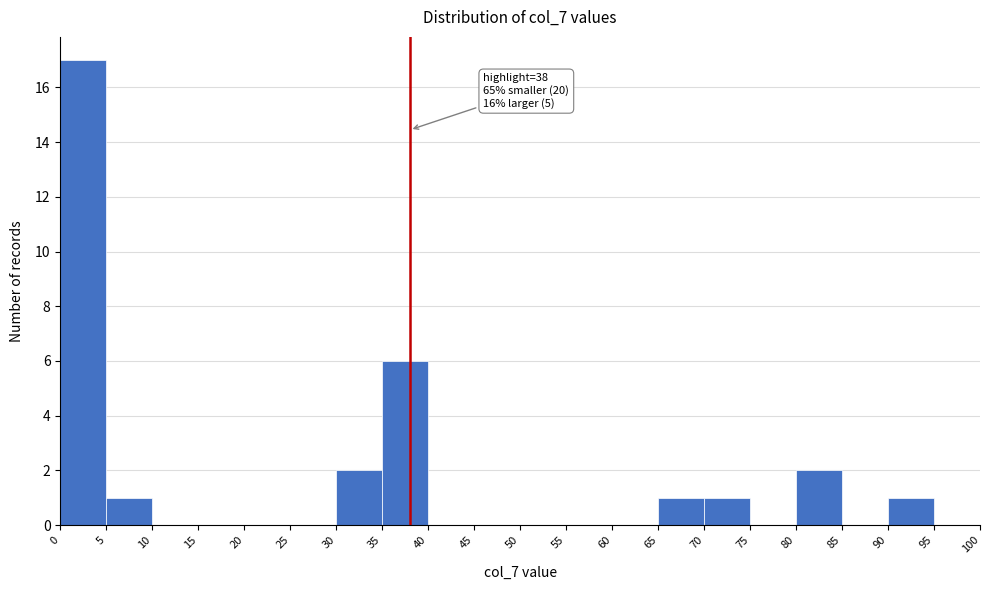

Over which range of the x-axis is the bar tallest?

0 to 5